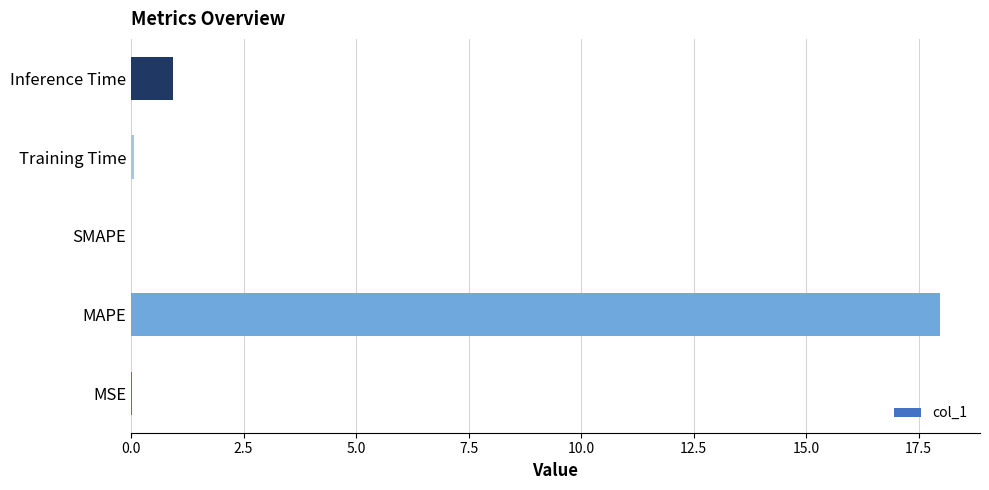

Where is the data nearest to the value 8?

Inference Time